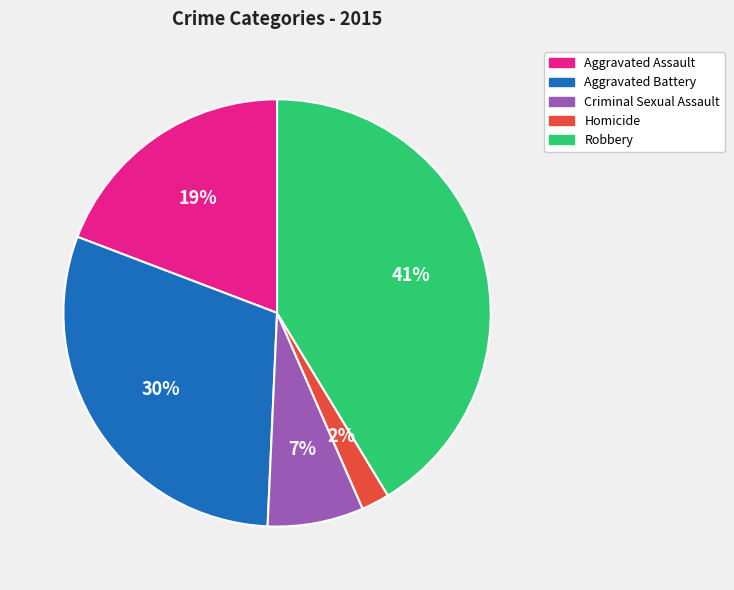

Count the number of slices in the pie.

5